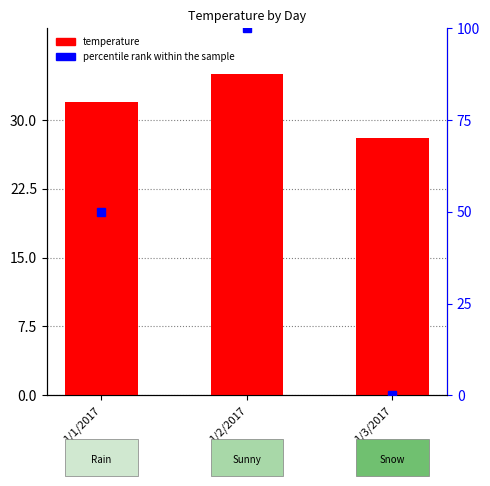

List the series in order of their overall mean, highest first.

percentile rank within the sample, temperature